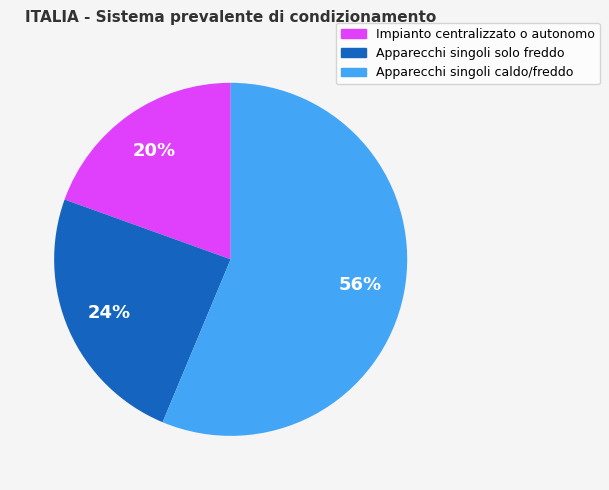

The Apparecchi singoli solo freddo slice represents 24% of the pie. True or false?

True